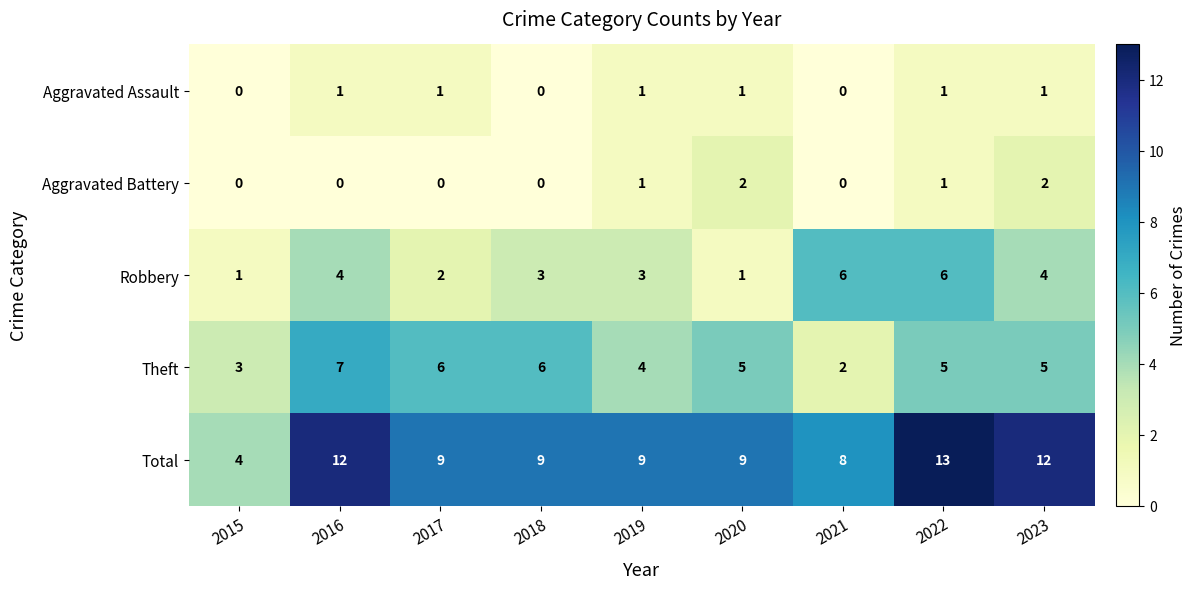

How many data points in Theft are less than 5?

3